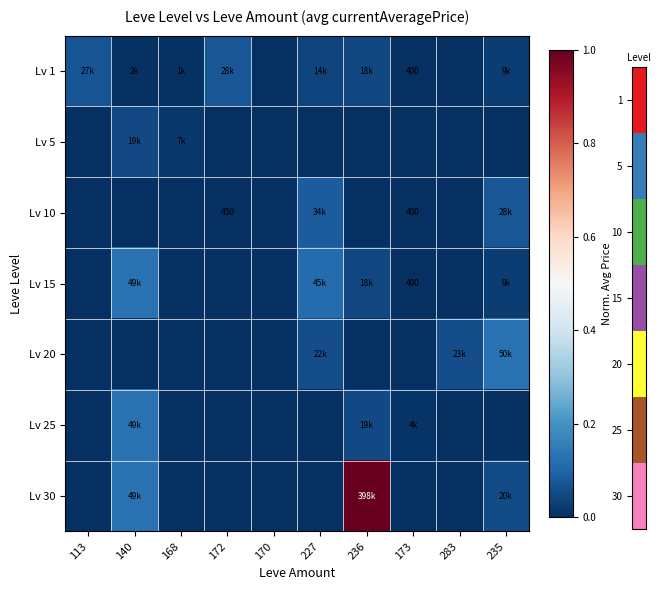

List the series in order of their peak value, highest first.

Lv 30, Lv 20, Lv 15, Lv 25, Lv 10, Lv 1, Lv 5